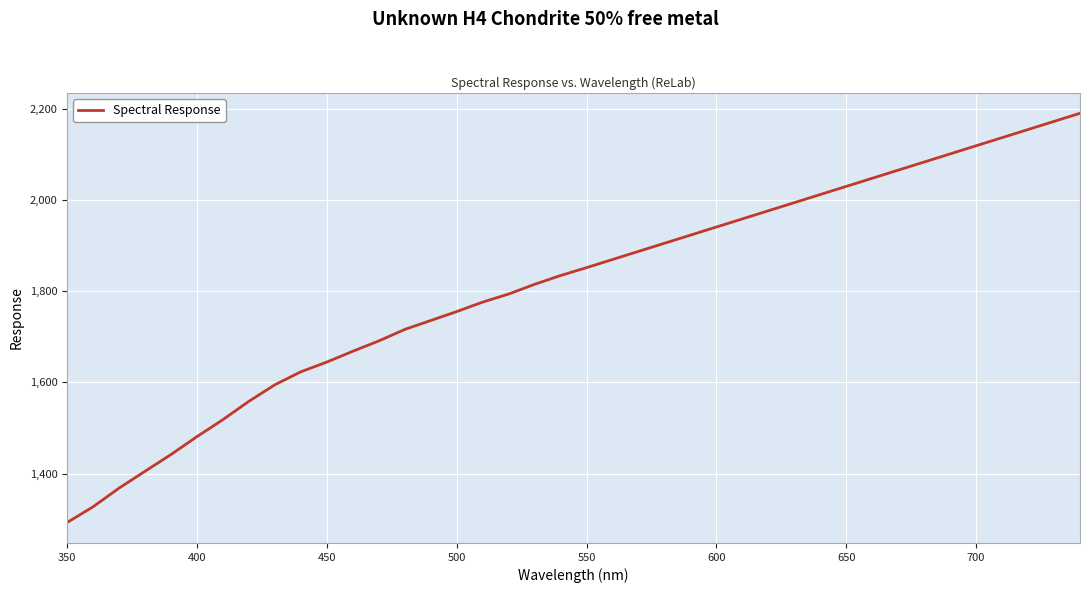

What is the difference between the maximum and minimum values?

896.7